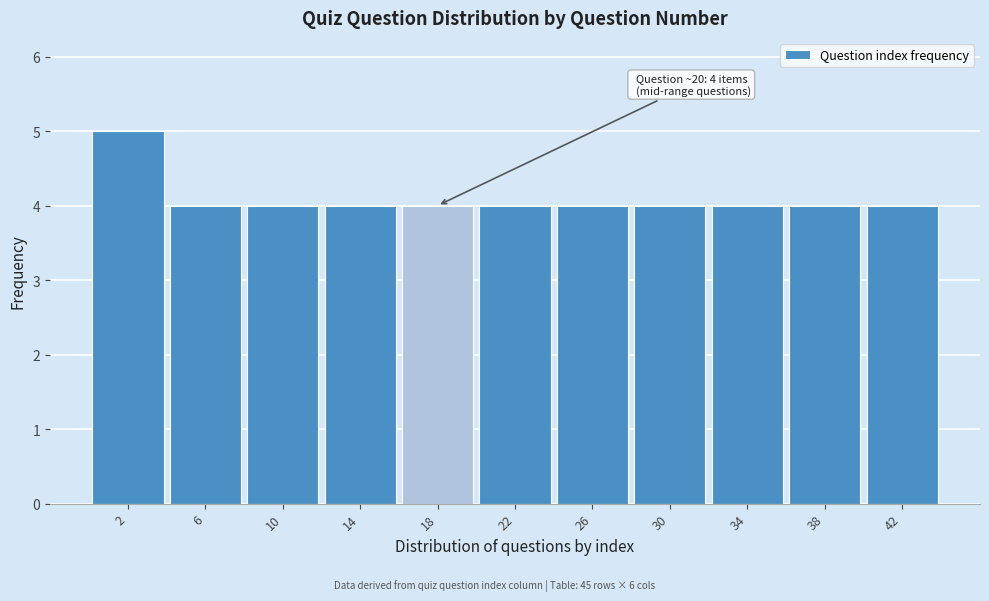

Reading left to right, transcribe all the data shown in this chart.

5	4	4	4	4	4	4	4	4	4	4